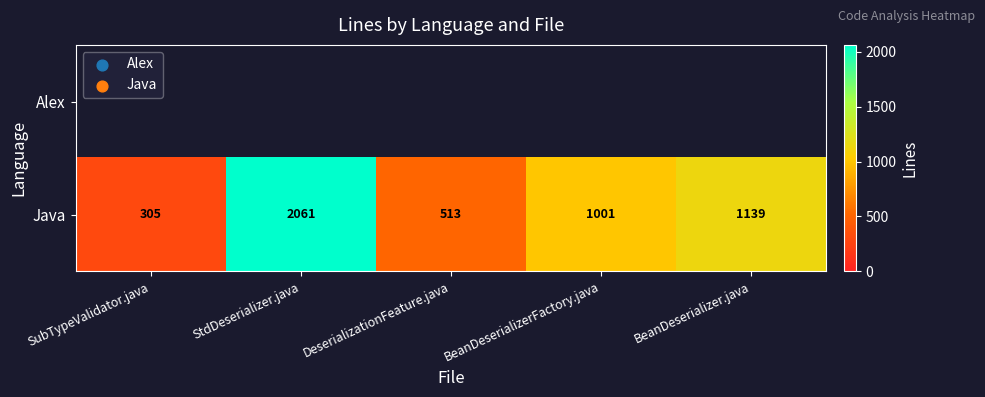

At which label does Java reach its minimum?

SubTypeValidator.java